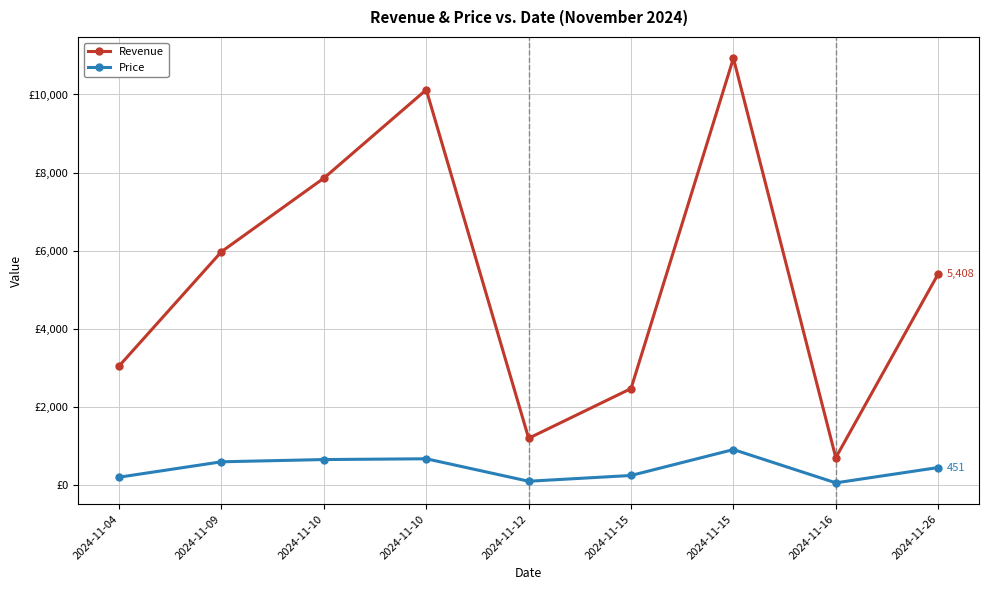

What is the difference between the highest and lowest values at 2024-11-15?

2224.9